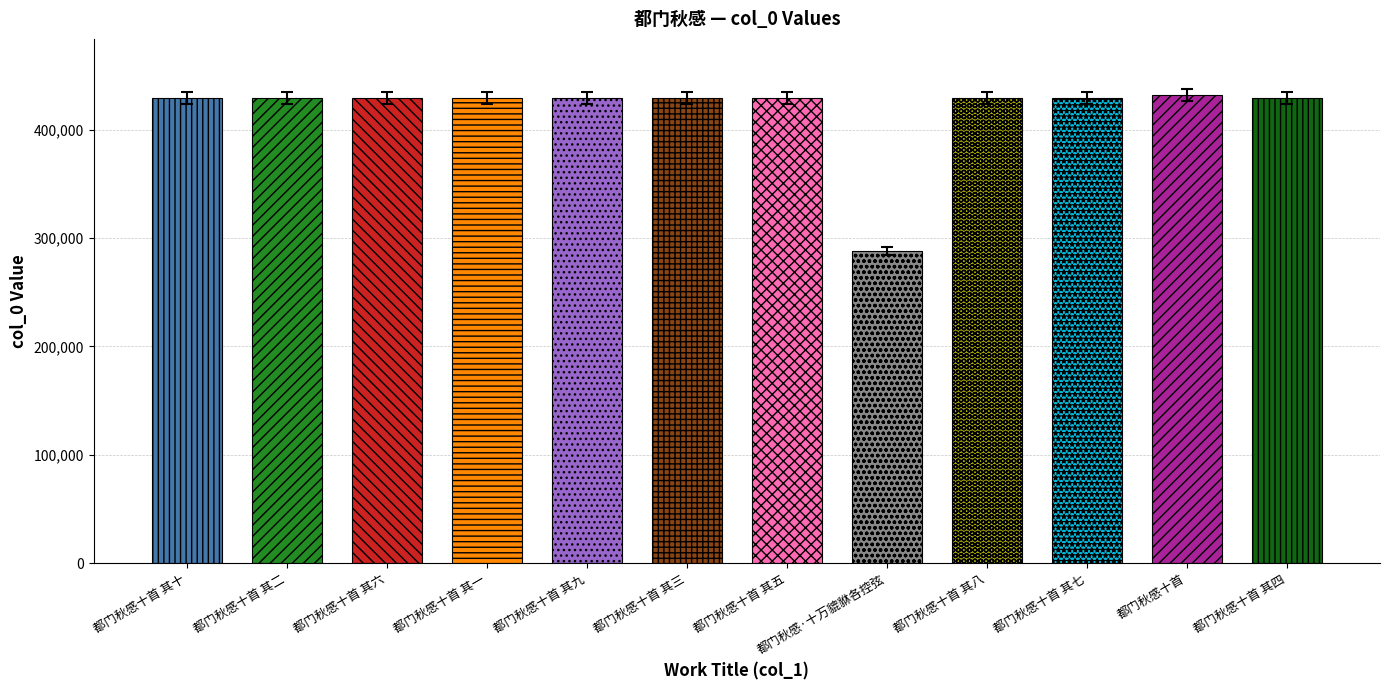

How many distinct data groups are displayed?

1